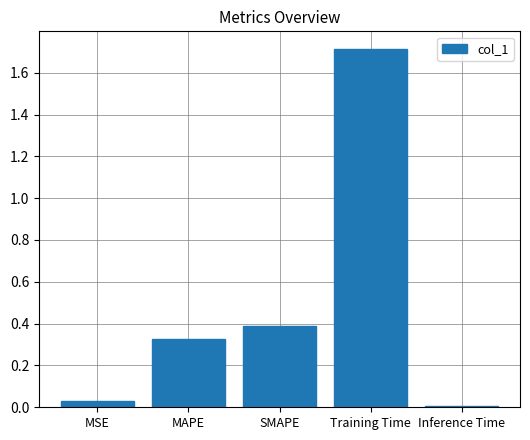

At which label is the value closest to 0?

Inference Time